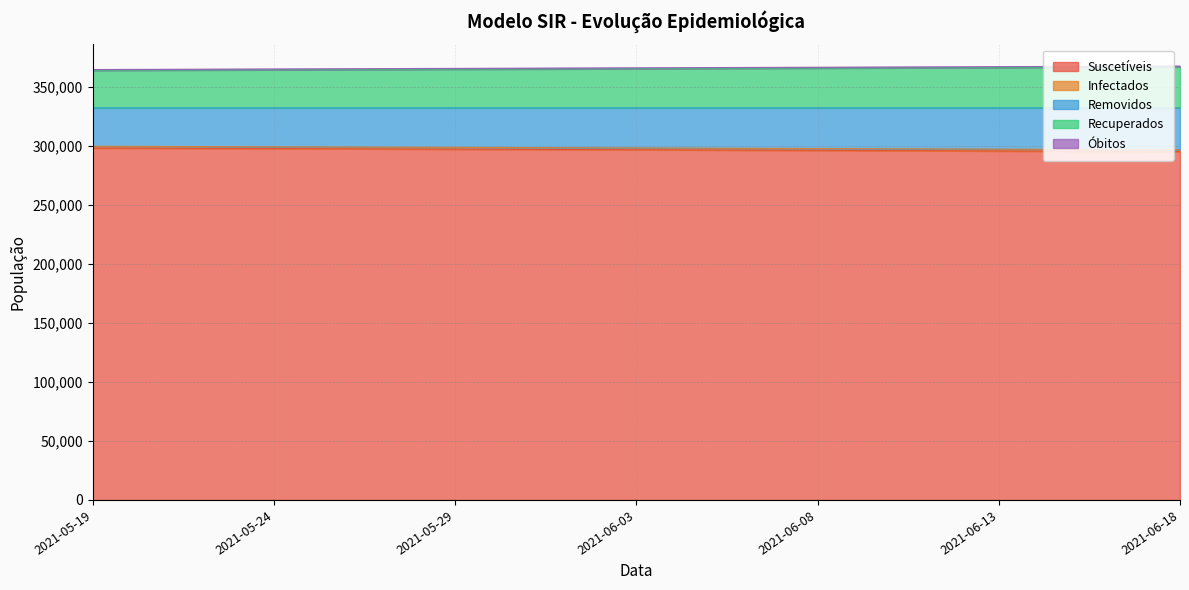

How many categories are shown in the chart?

31